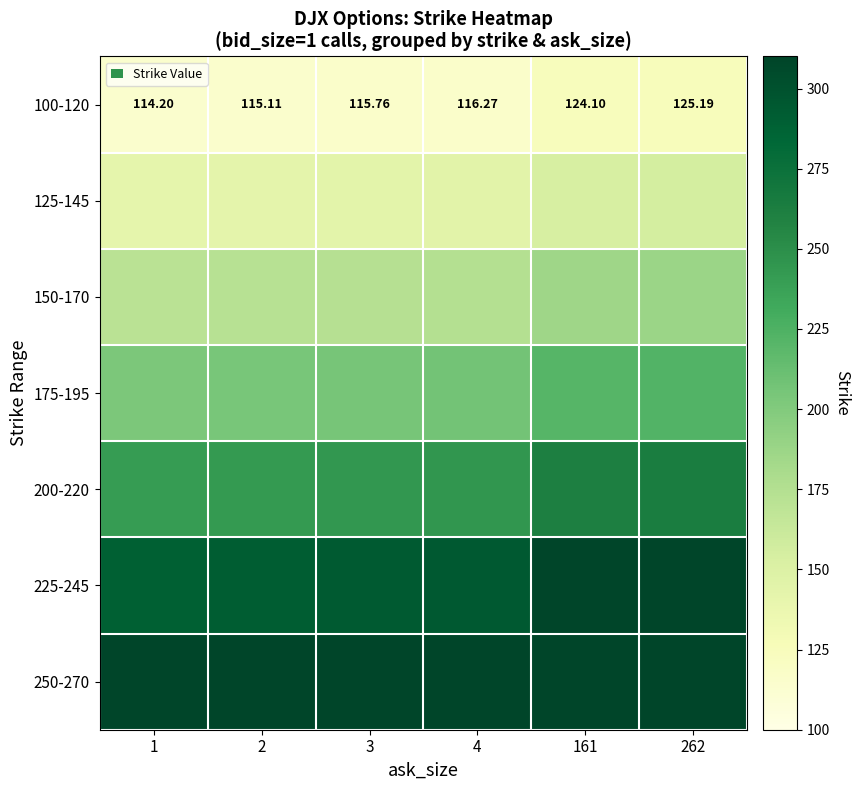

What is the highest value of the 250-270 series?

310.0